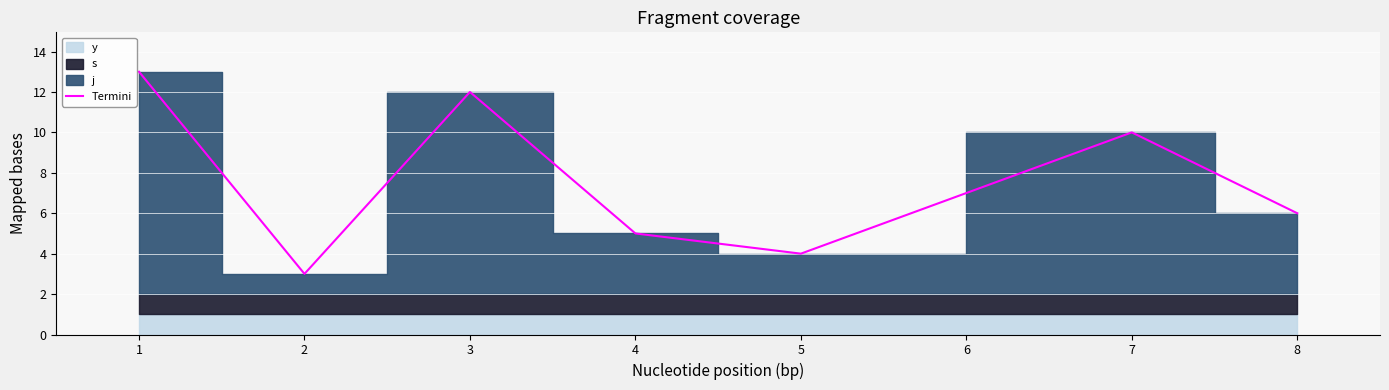

List the labels in order of Termini value, largest first.

1, 3, 7, 8, 4, 5, 2